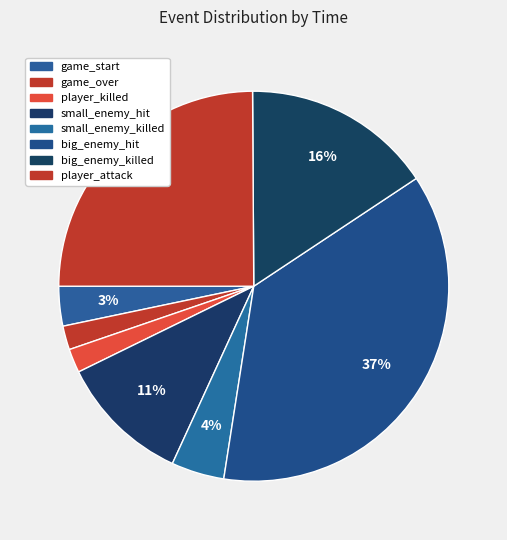

To the nearest percent, what portion does big_enemy_killed represent?

16%